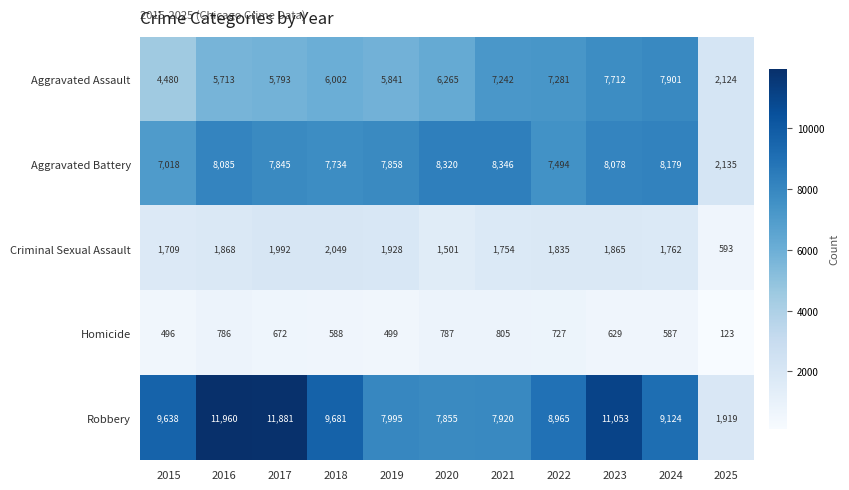

Which series has the widest spread of values?

Robbery